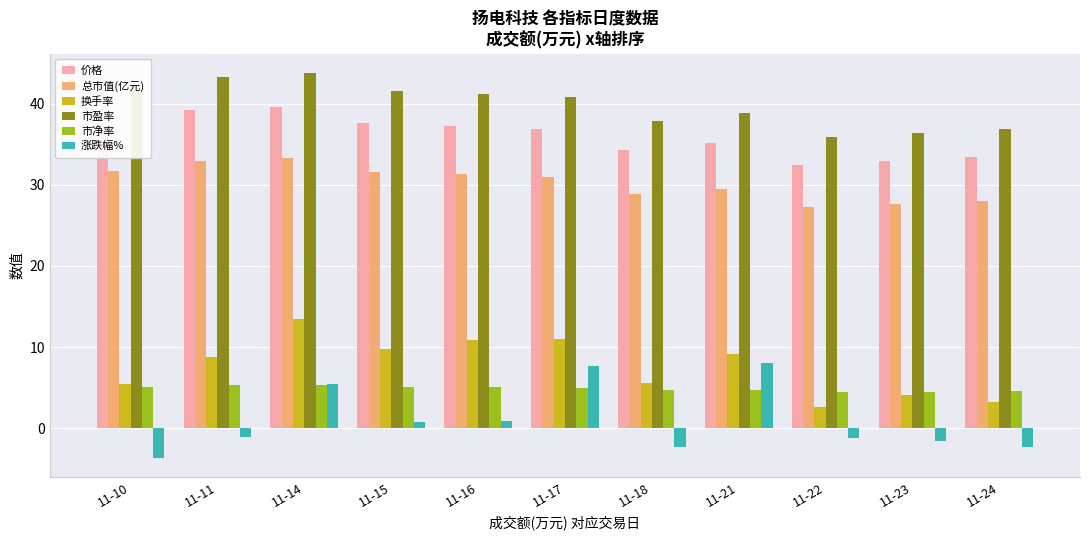

What is the value of the 换手率 bar at the 2nd from the left?

8.8